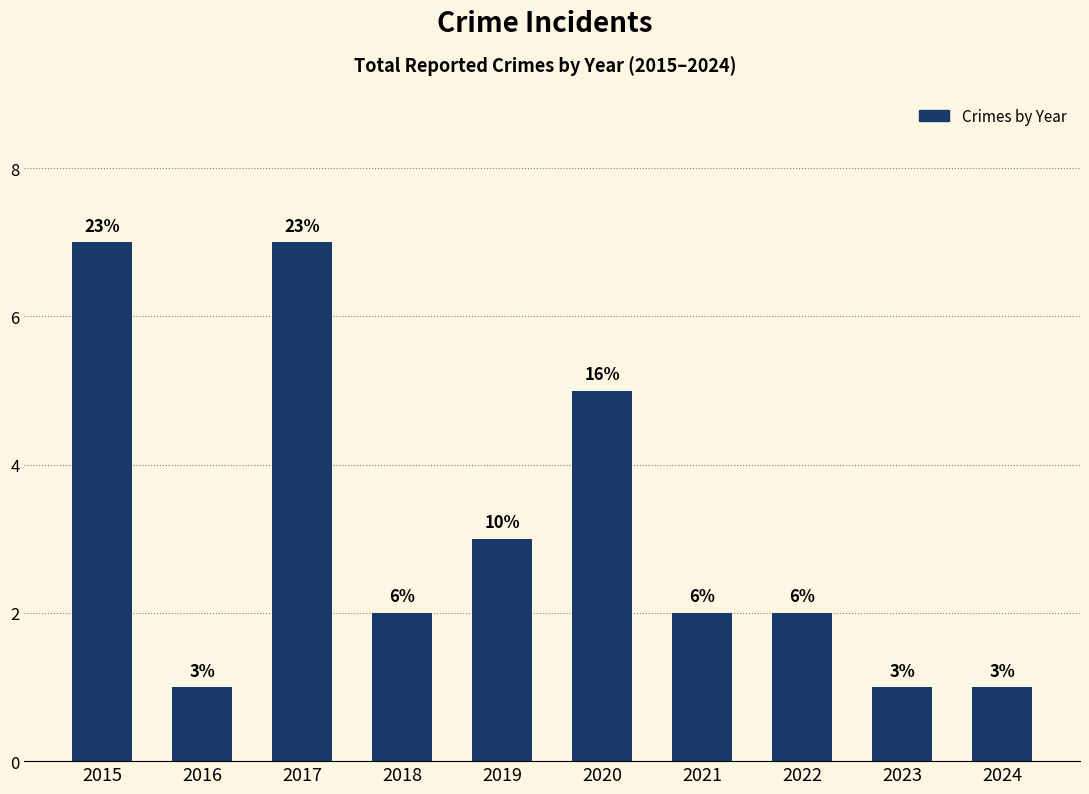

At which category does the chart reach its minimum across all series?

2016